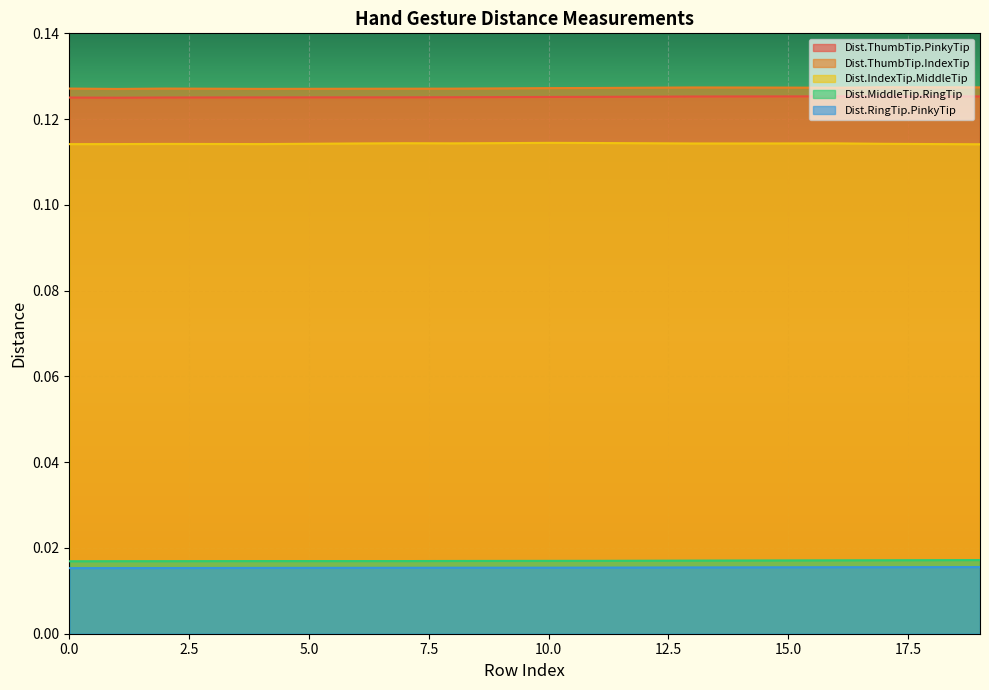

How many Dist.MiddleTip.RingTip values are between 0 and 1?

20